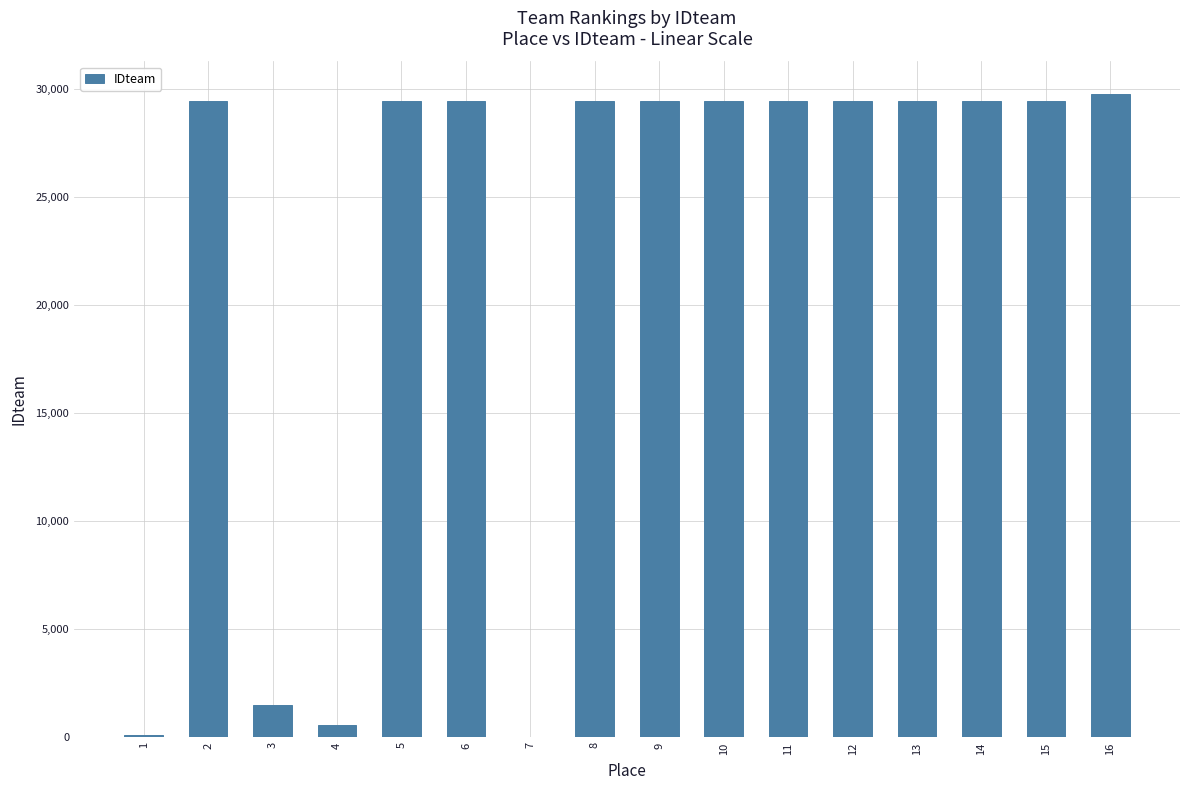

What is the sum of the values at 5 and 4?

30034